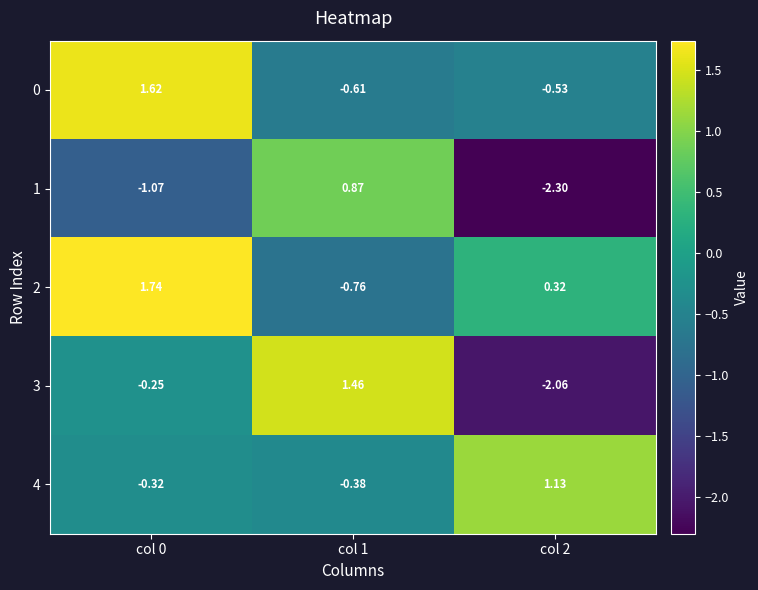

What is the difference between the highest and lowest values at col 2?

3.4